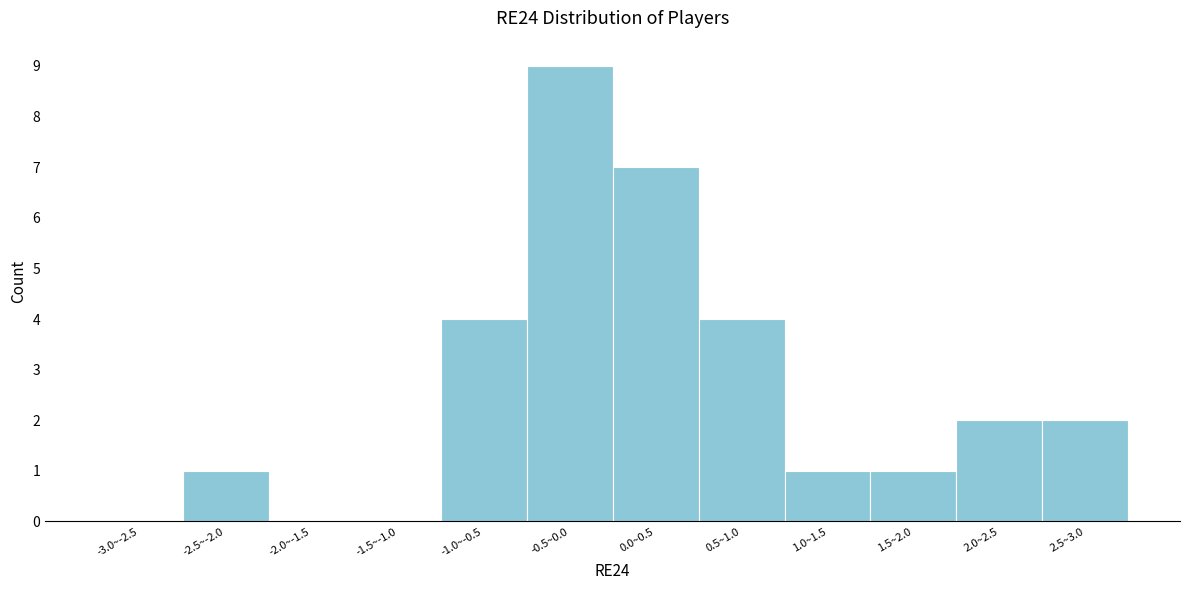

Reading left to right, what are all the values shown in this chart?

-3.0~-2.5=0	-2.5~-2.0=1	-2.0~-1.5=0	-1.5~-1.0=0	-1.0~-0.5=4	-0.5~0.0=9	0.0~0.5=7	0.5~1.0=4	1.0~1.5=1	1.5~2.0=1	2.0~2.5=2	2.5~3.0=2